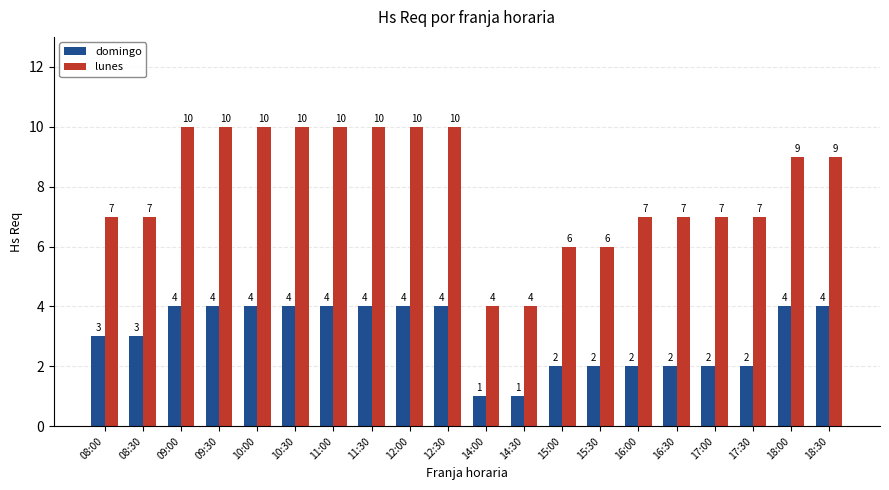

Reading left to right, list all the values displayed in this chart.

domingo: 3	3	4	4	4	4	4	4	4	4	1	1	2	2	2	2	2	2	4	4
lunes: 7	7	10	10	10	10	10	10	10	10	4	4	6	6	7	7	7	7	9	9